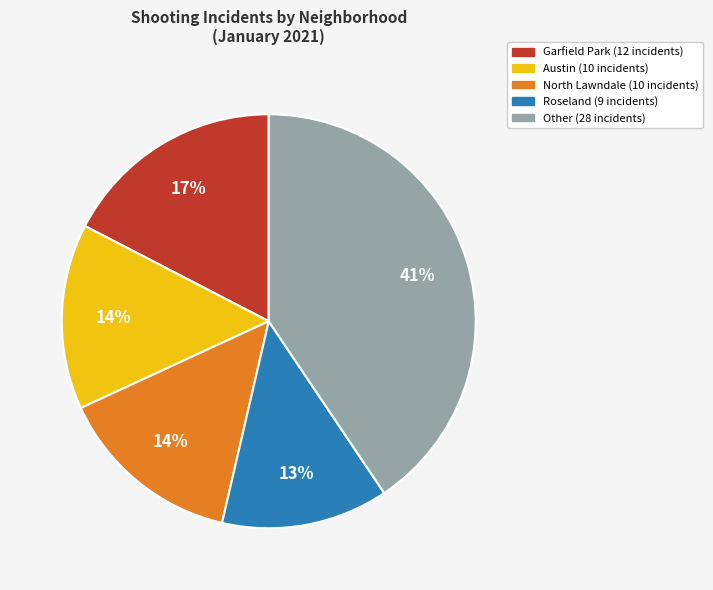

Is there any slice that represents more than half of the pie?

No